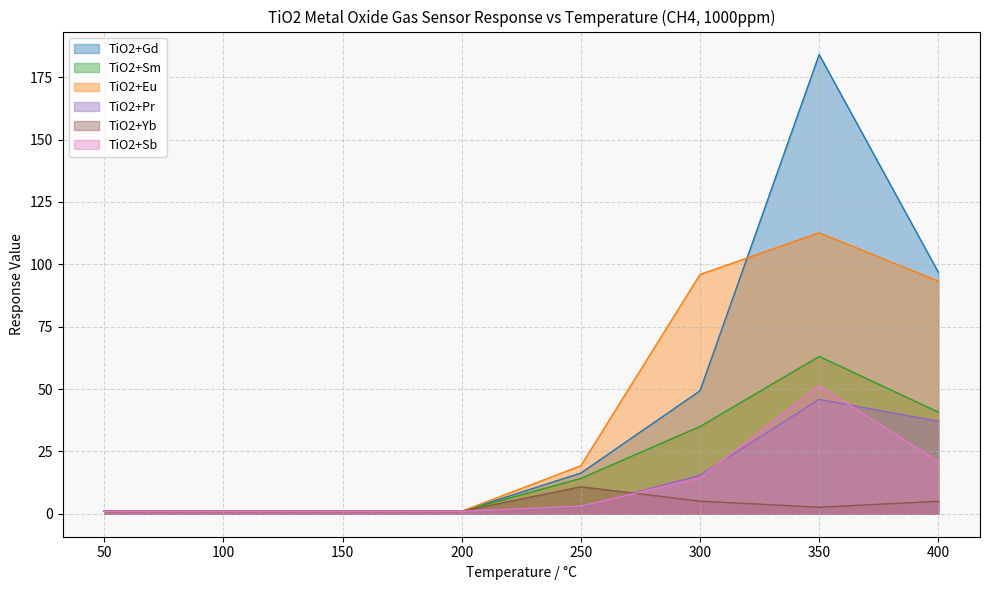

Is the value of TiO2+Gd at 350 greater than the value of TiO2+Eu at 150?

Yes